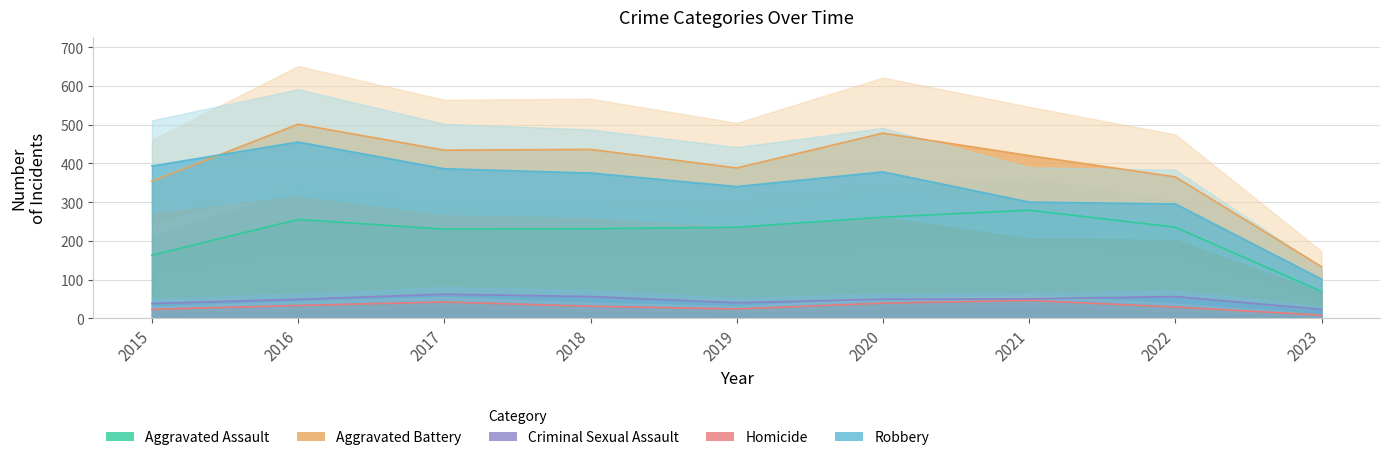

What are all the series names shown in the legend?

Aggravated Assault, Aggravated Battery, Criminal Sexual Assault, Homicide, Robbery